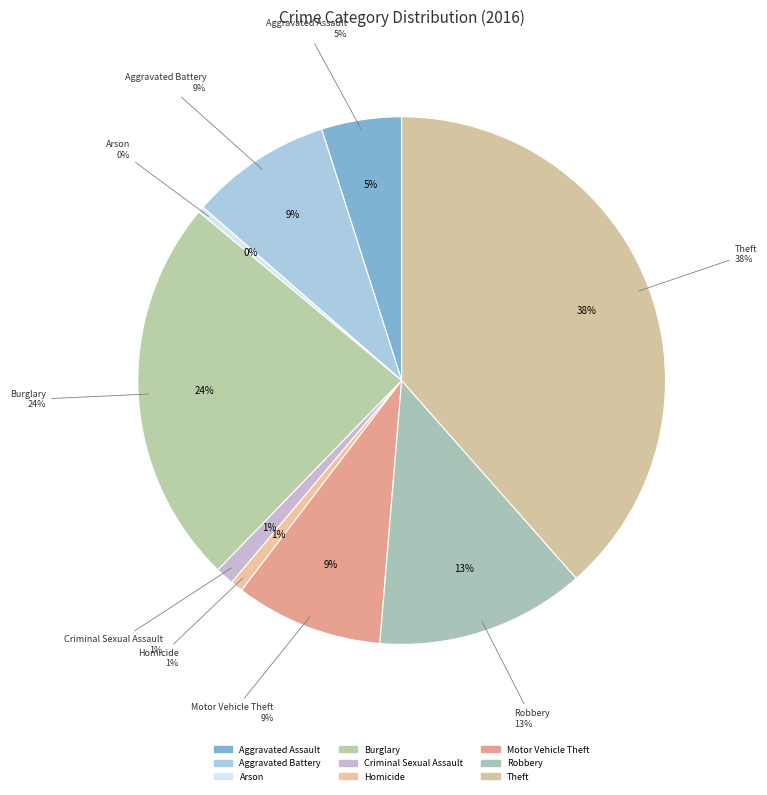

To the nearest percent, what is the average slice percentage?

11%